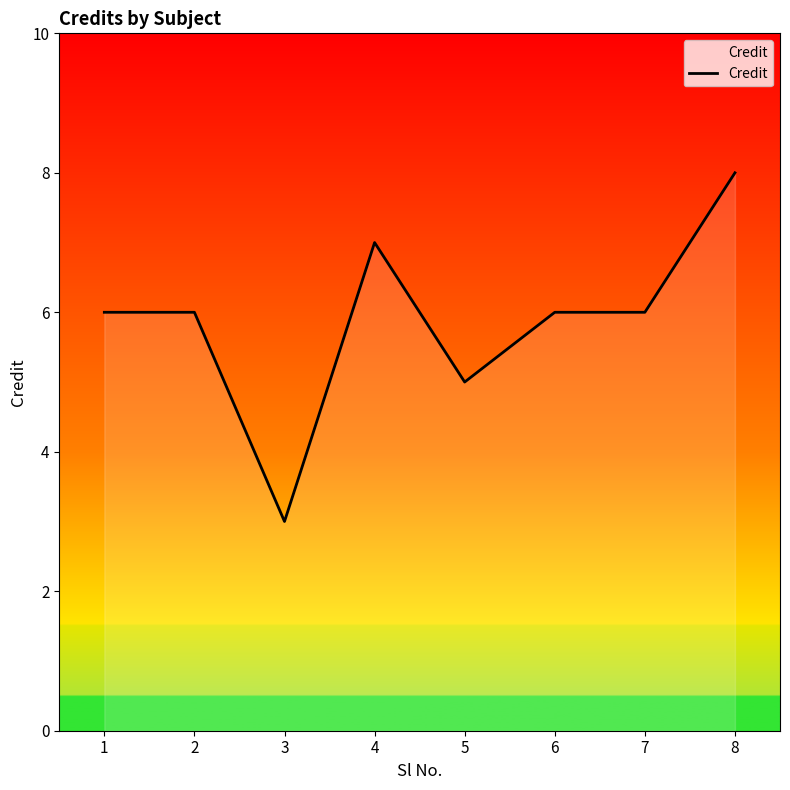

At which category does the data reach its first local valley?

3